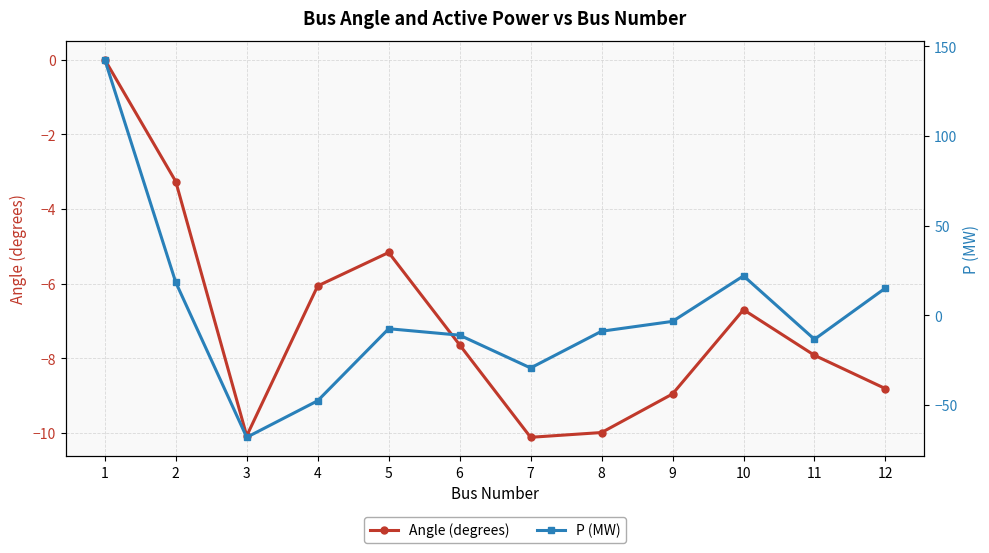

Reading left to right, list all the values displayed in this chart.

Angle (degrees): 1=0.0	2=-3.3	3=-10.1	4=-6.1	5=-5.2	6=-7.6	7=-10.1	8=-10.0	9=-9.0	10=-6.7	11=-7.9	12=-8.8
P (MW): 1=142.6	2=18.3	3=-68.2	4=-47.8	5=-7.6	6=-11.2	7=-29.5	8=-9.0	9=-3.5	10=21.9	11=-13.5	12=15.1